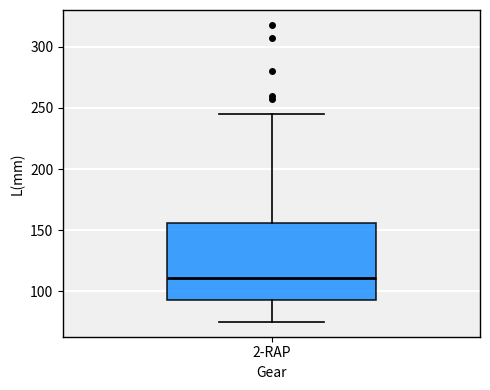

Transcribe this box plot: give where the median line is, the range the box spans, and where the two whiskers end, as read against the y-axis. The values are not printed on the chart, so give them approximately, as read against the axis.

median 110, box 95 to 155, whiskers 75 to 245